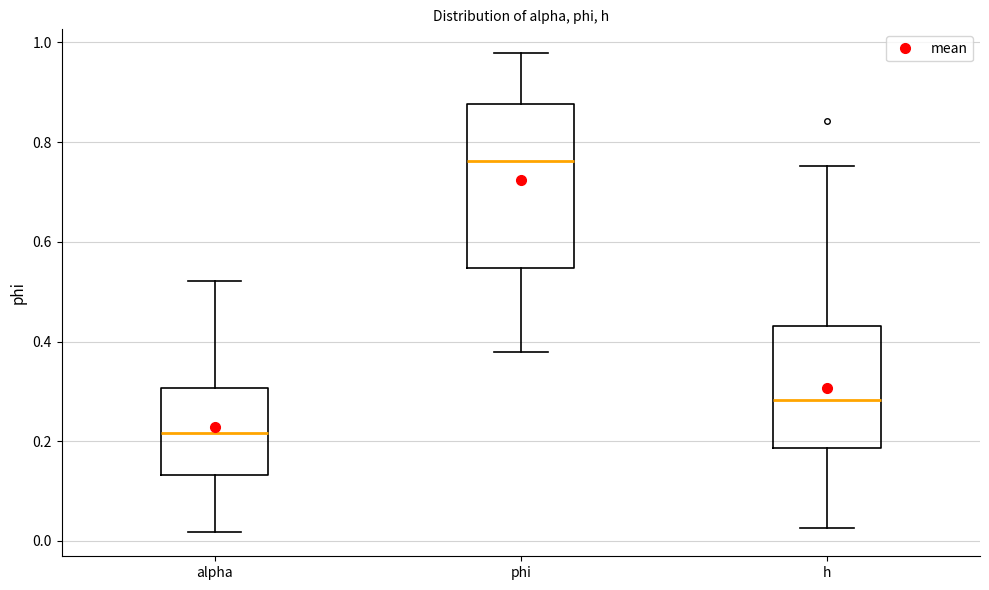

Reading left to right, read every box against the y-axis: the position of its median line, the range the box covers, and the ends of its whiskers. The values are not printed on the chart, so give them approximately, as read against the axis.

alpha: median 0.22, box 0.14 to 0.30, whiskers 0.02 to 0.52
phi: median 0.76, box 0.54 to 0.88, whiskers 0.38 to 0.98
h: median 0.28, box 0.18 to 0.44, whiskers 0.02 to 0.76